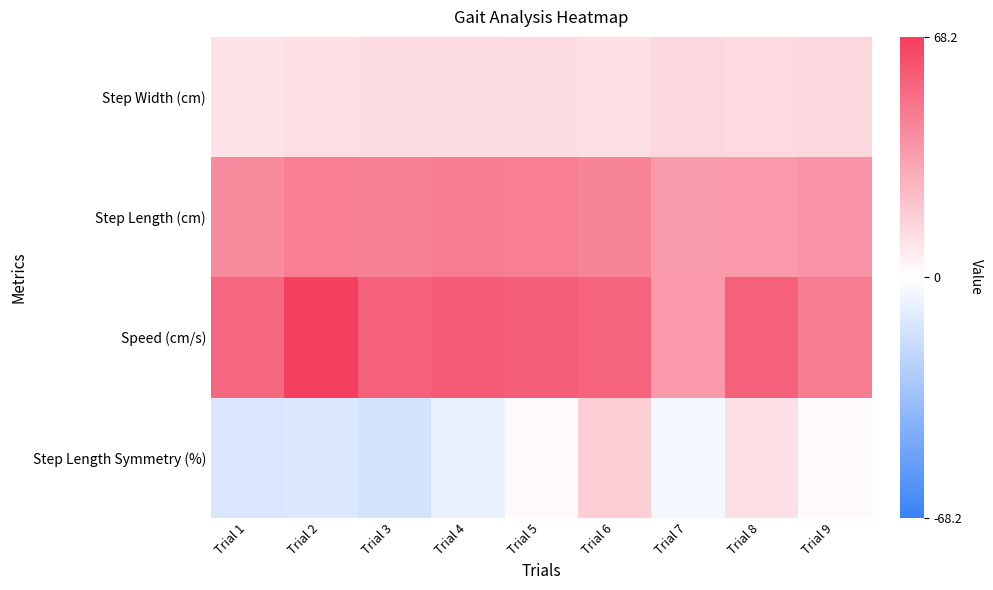

Rank the series by their maximum value, from highest to lowest.

Speed (cm/s), Step Length (cm), Step Length Symmetry (%), Step Width (cm)